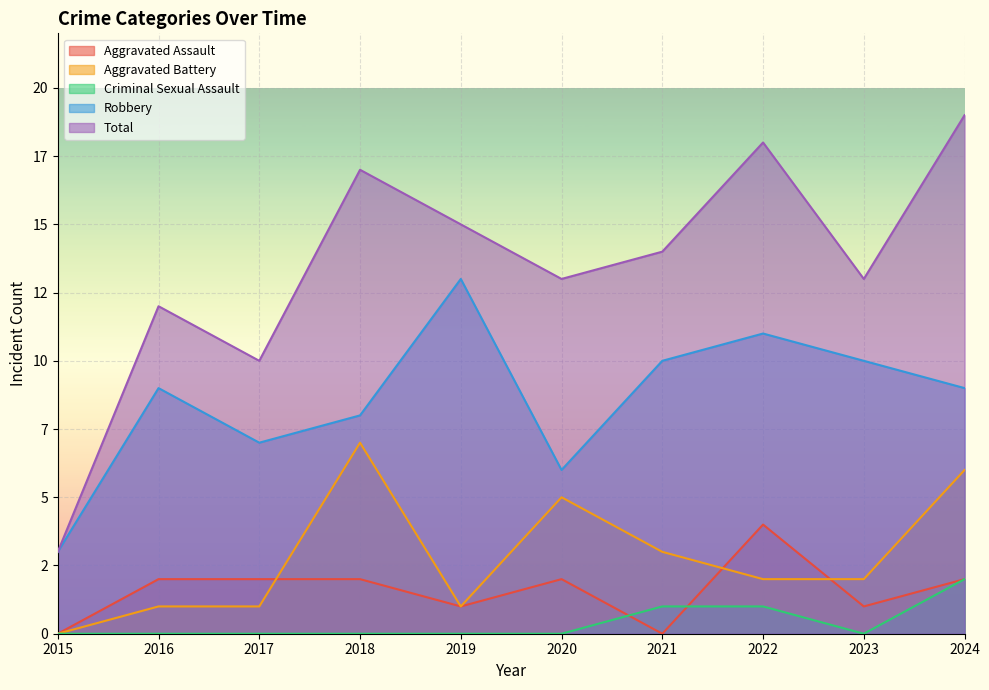

True or false: Aggravated Assault has a value of 2 at 2016.

True